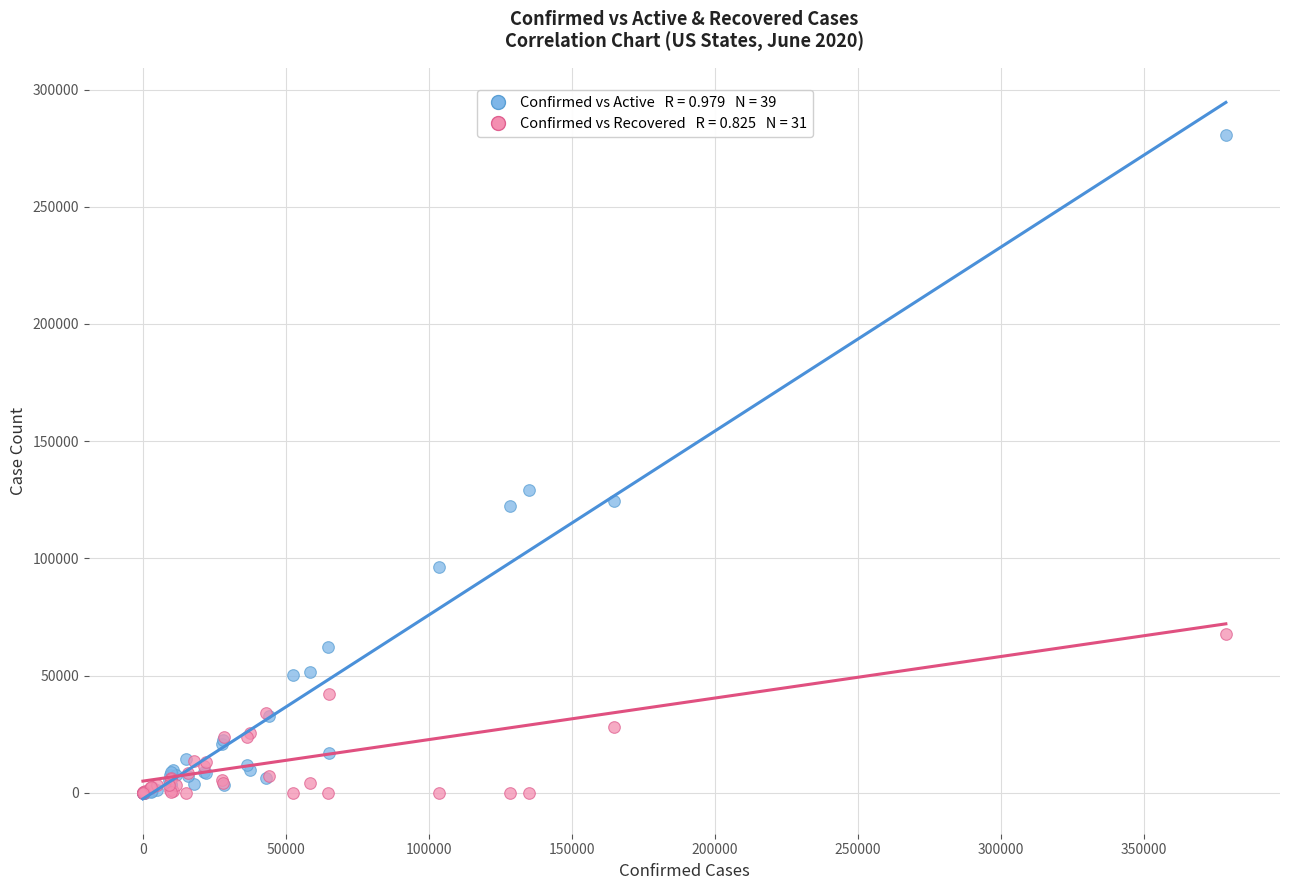

Across all series, what Y value is closest to 140347?

129159